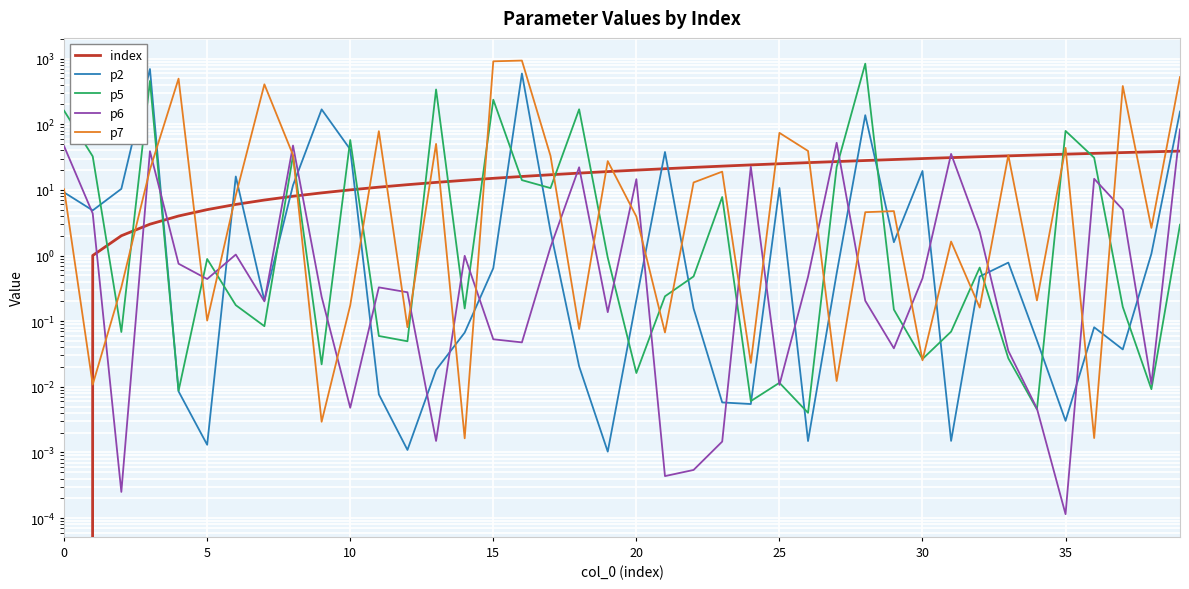

The value of p6 at 35 is 0.0. True or false?

False